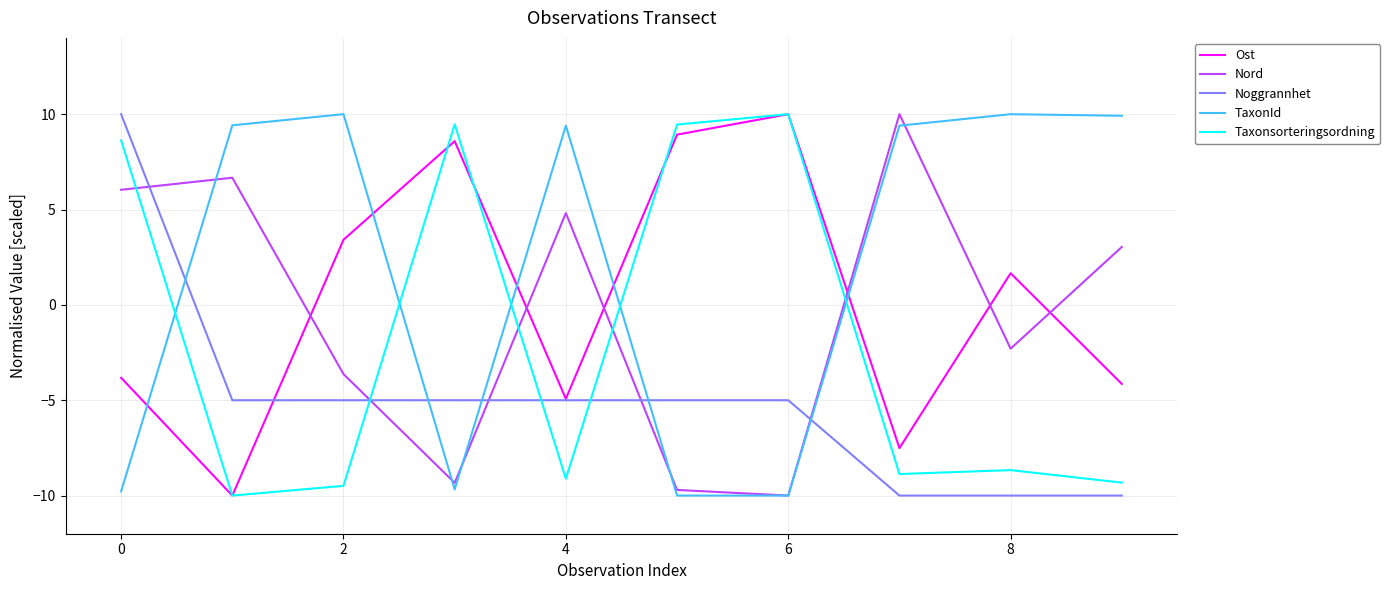

What is the difference between the second highest and minimum values in the Nord series?

16.7